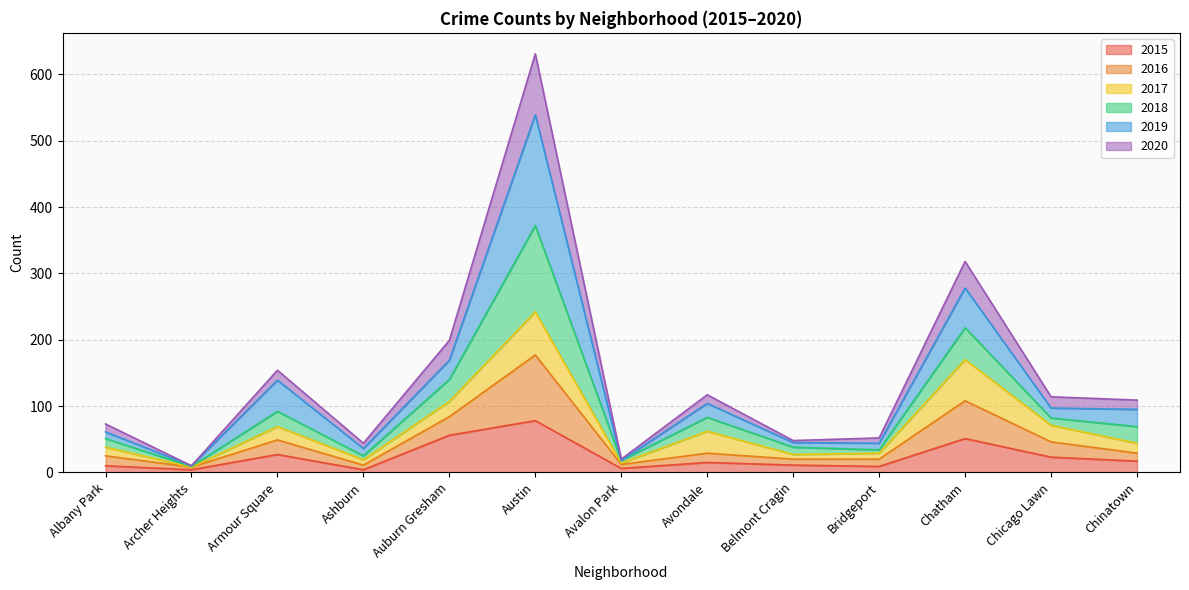

At which category does 2016 reach its first local peak?

Armour Square